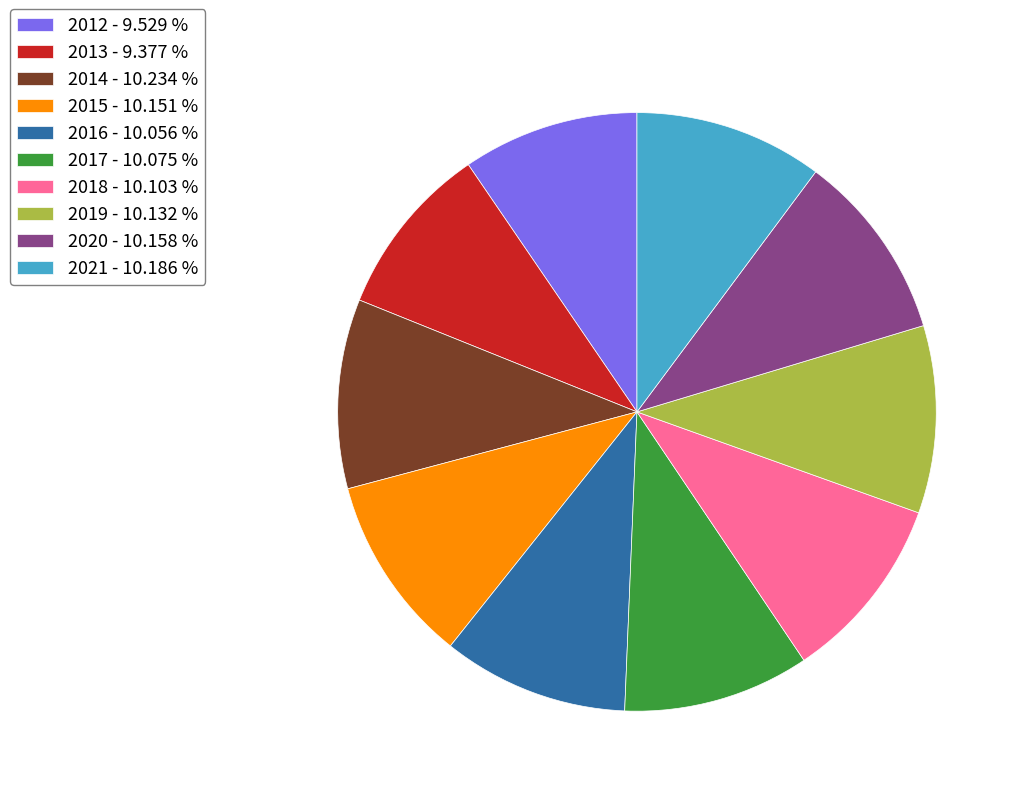

How many slices are in this pie chart?

10